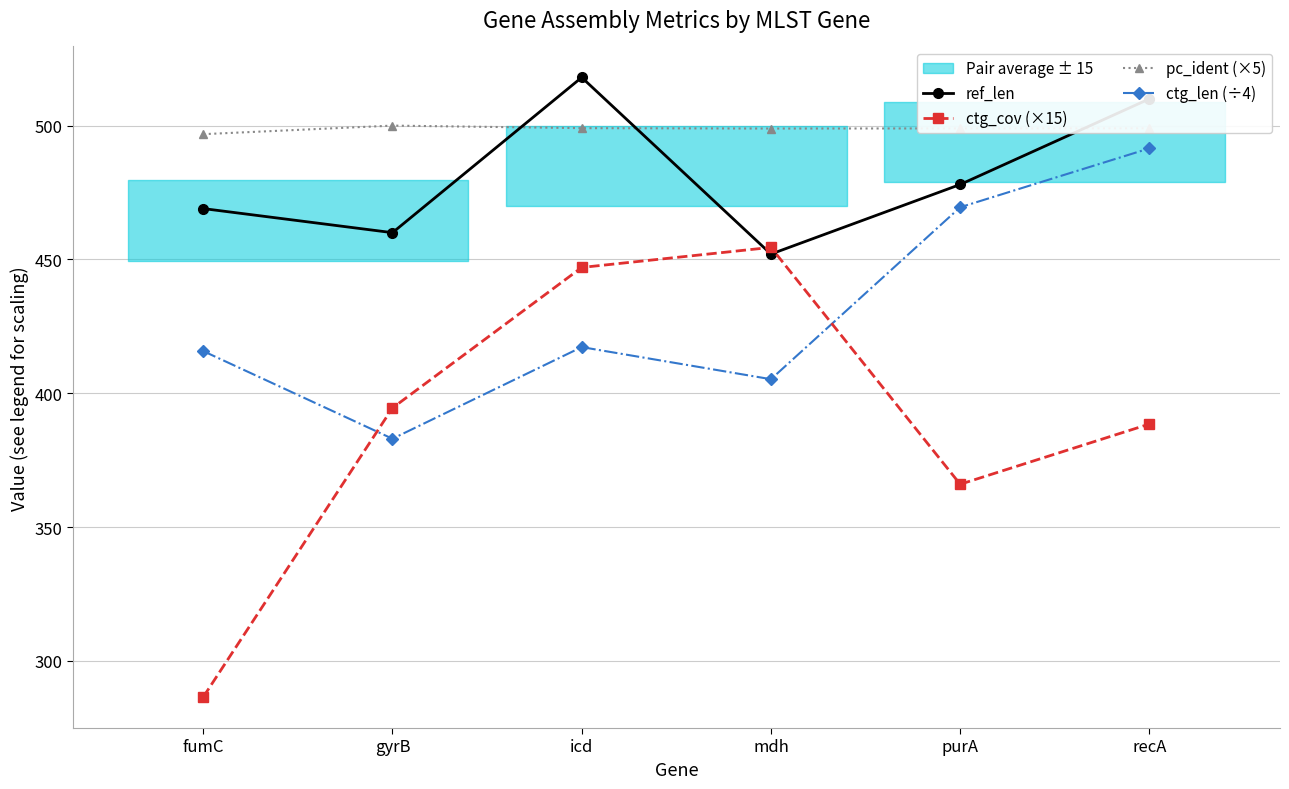

How many lines are shown in the chart?

4